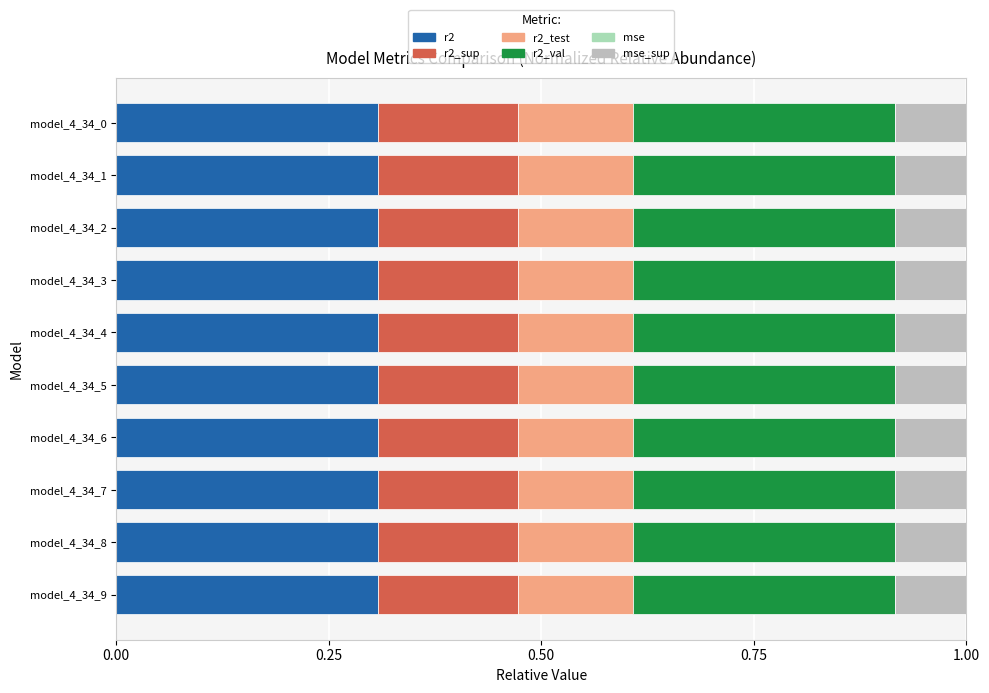

How many distinct data groups are displayed?

6